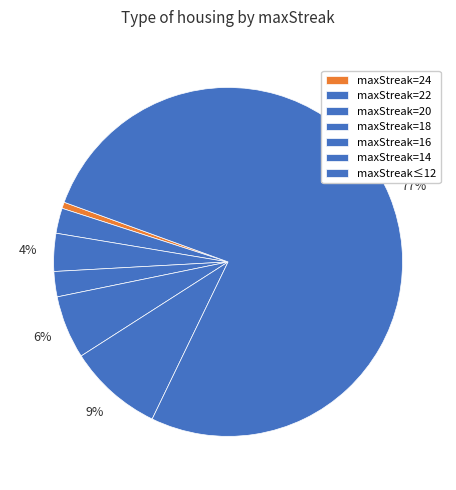

To the nearest percent, what is the average slice percentage?

14%